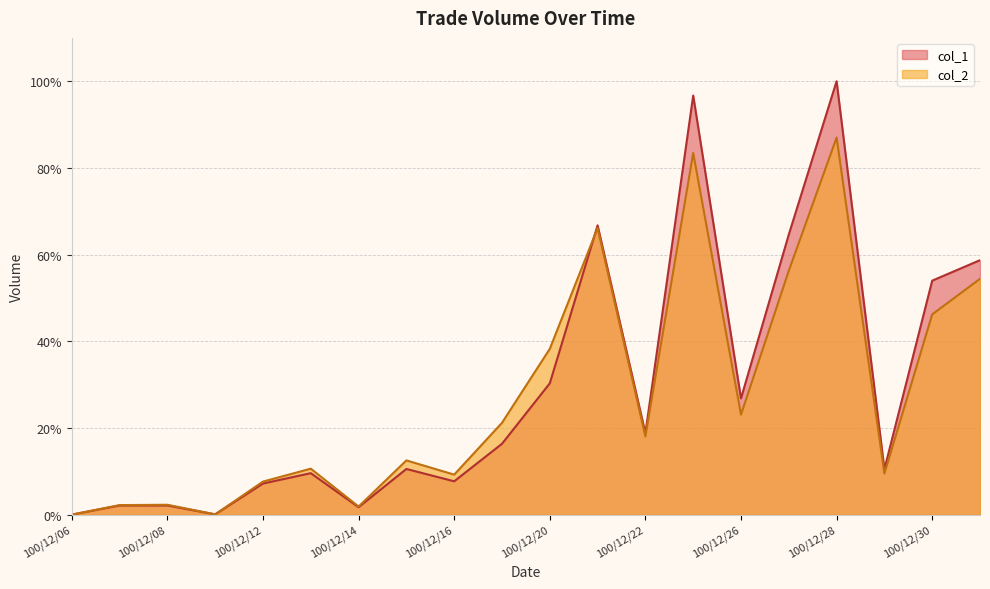

Reading left to right, extract all data points from this chart.

col_1: 0.0	0.0	0.0	0.0	0.1	0.1	0.0	0.1	0.1	0.2	0.3	0.7	0.2	1.0	0.3	0.6	1.0	0.1	0.5	0.6
col_2: 0.0	0.0	0.0	0.0	0.1	0.1	0.0	0.1	0.1	0.2	0.4	0.7	0.2	0.8	0.2	0.6	0.9	0.1	0.5	0.5